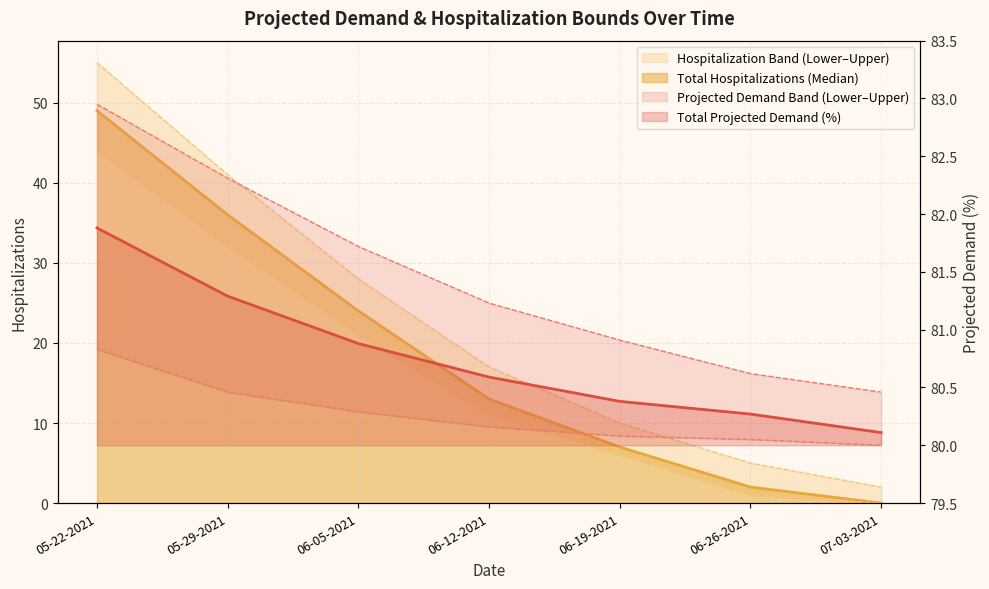

What is the total value across all series at 06-19-2021?

264.4